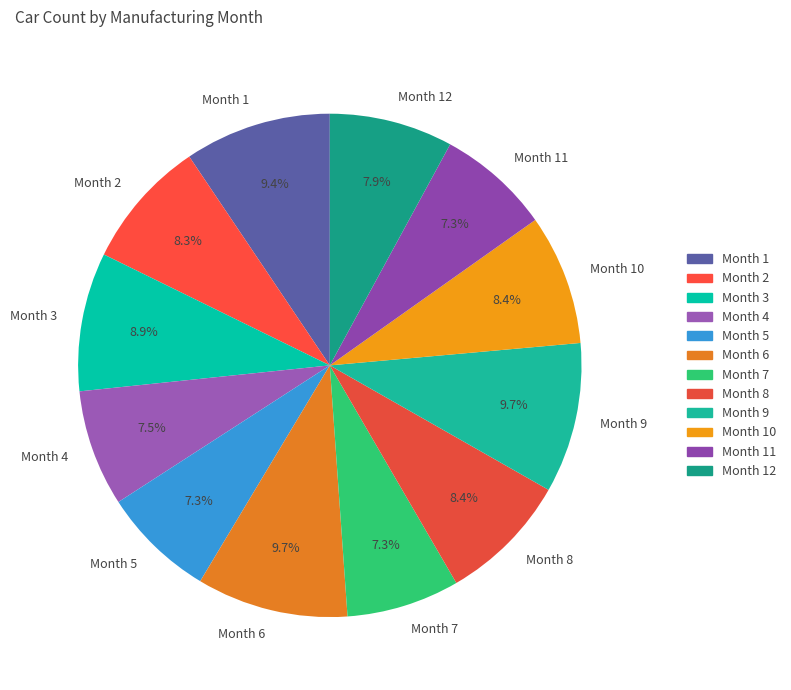

What is the ratio of the value at Month 8 to the value at Month 3?

0.9